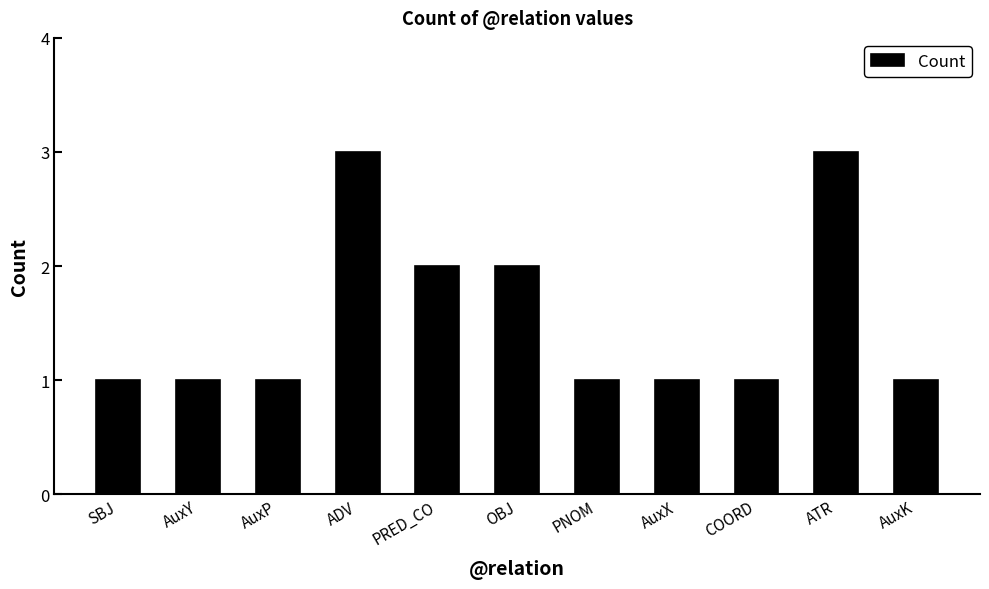

What is the change in value from AuxY to OBJ?

+1